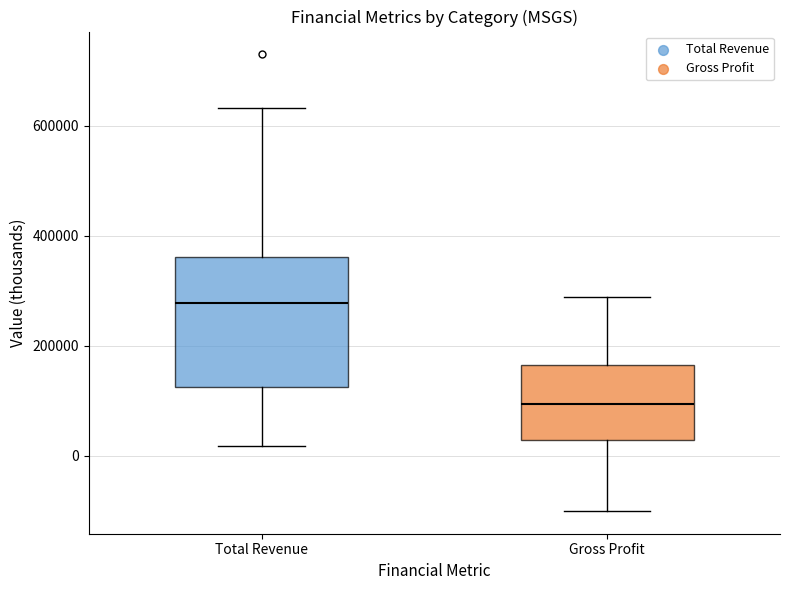

Where does the upper whisker of the box for Total Revenue end on the y-axis? The values are not printed on the chart, so give them approximately, as read against the axis.

640000